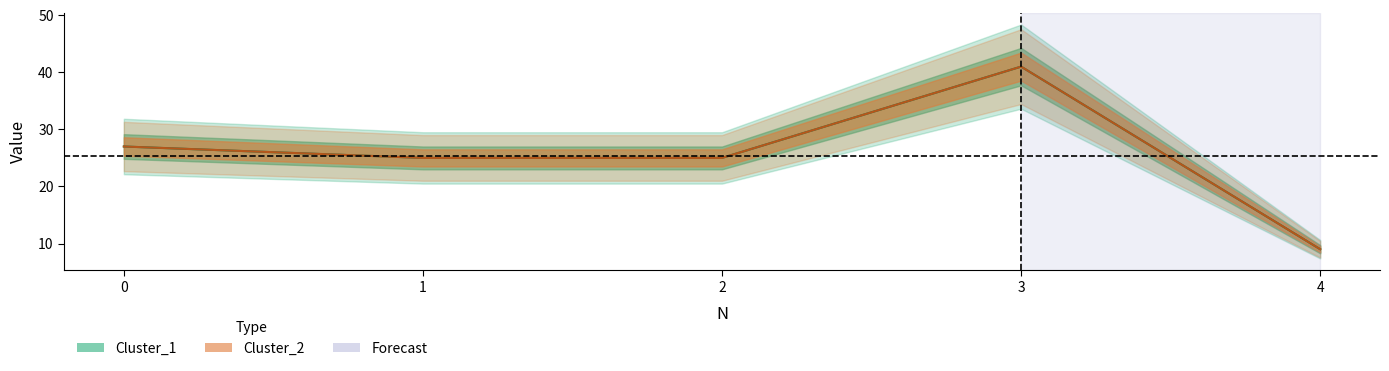

Where is the first local maximum for Cluster_1?

3